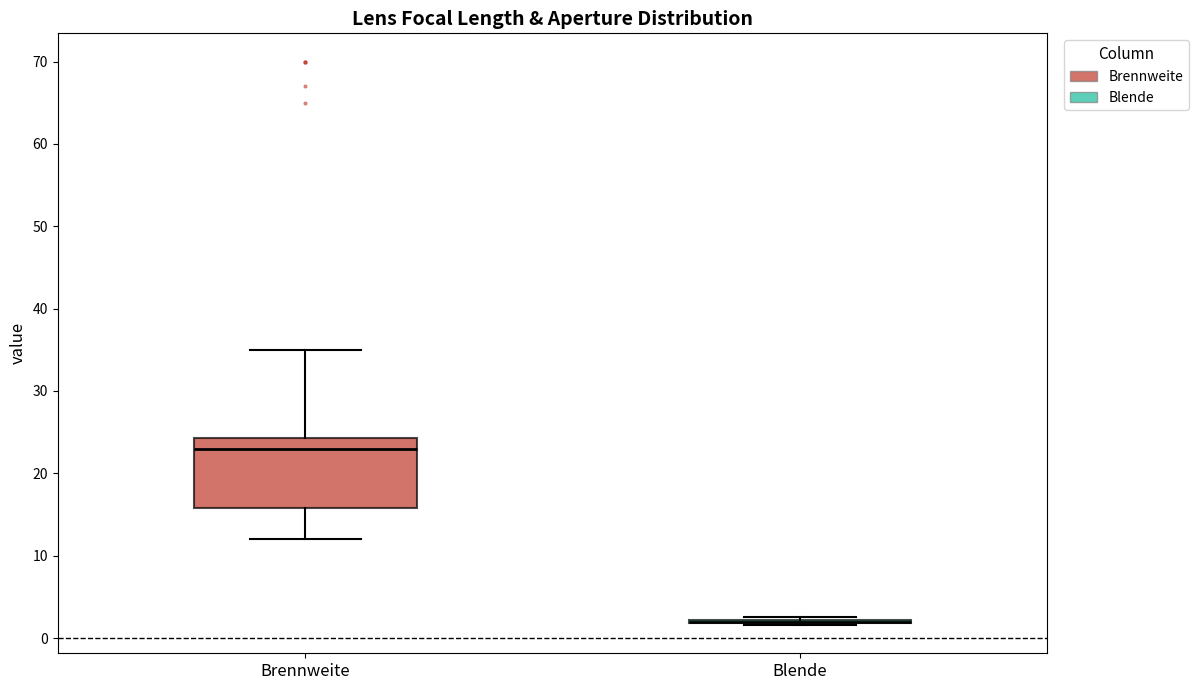

Reading left to right, transcribe this box plot: for each box, give where its median line is, the range the box spans, and where its two whiskers end, as read against the y-axis. The values are not printed on the chart, so give them approximately, as read against the axis.

Brennweite: median 23, box 16 to 24, whiskers 12 to 35
Blende: box collapsed to a line at 2, whiskers 2 to 3